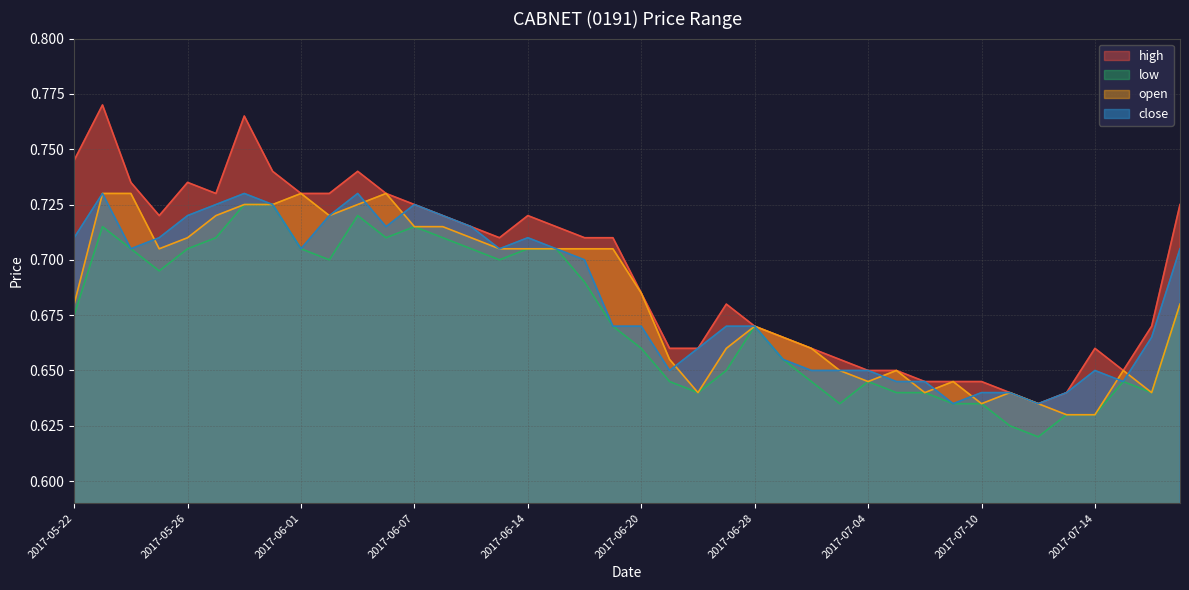

At 2017-05-30, list the series in order from smallest to largest.

low, open, close, high